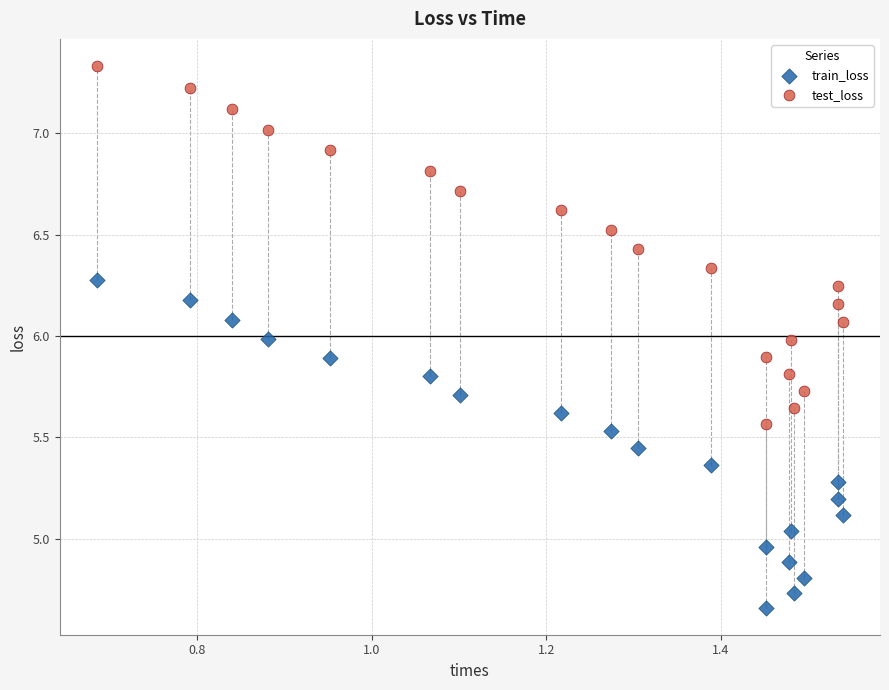

Which series reaches the minimum Y coordinate?

train_loss